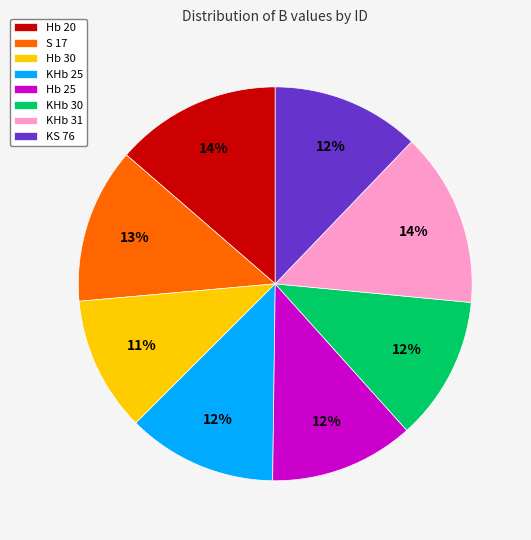

To the nearest percent, what percentage of the pie is Hb 30?

11%